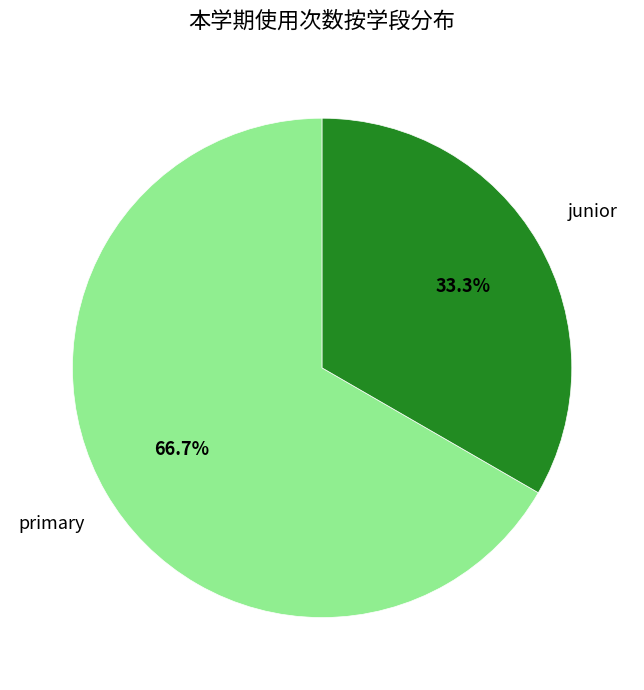

Which slice is the largest?

primary